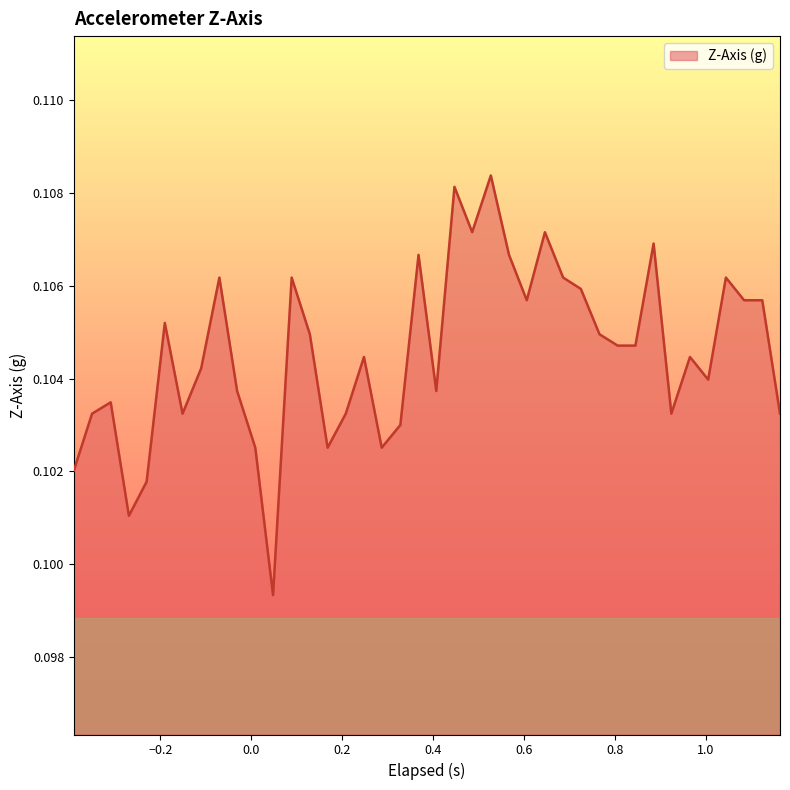

How many lines are shown in the chart?

1